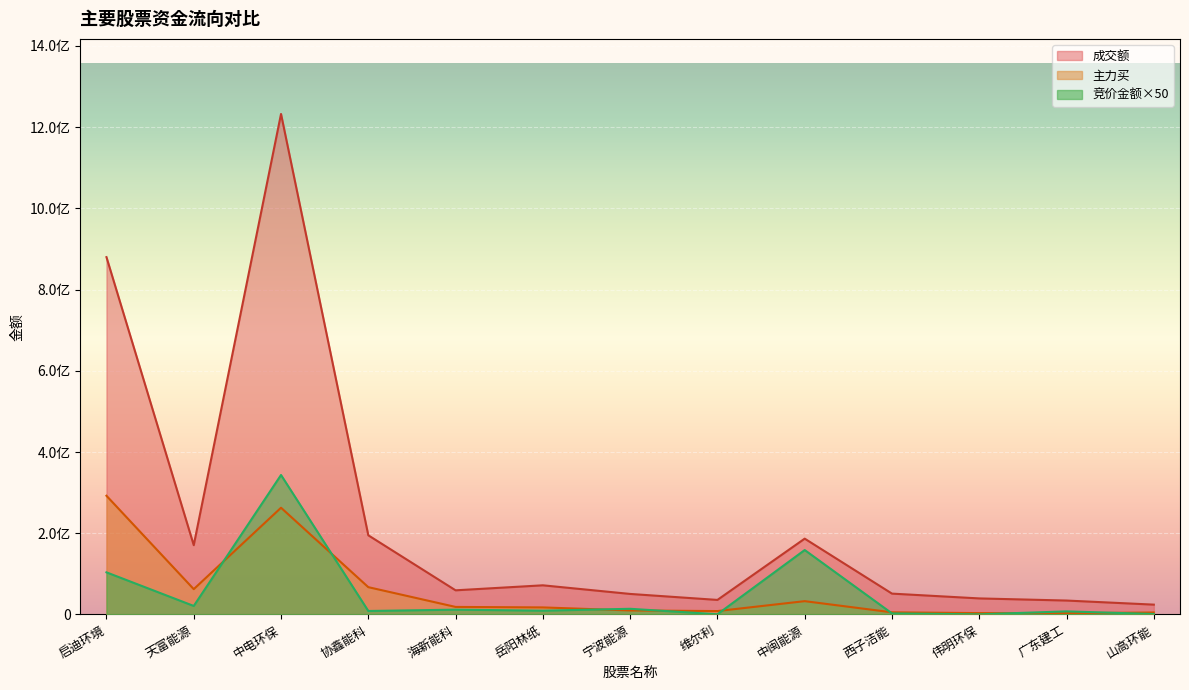

How many values in the 成交额 series are below 59456946?

6